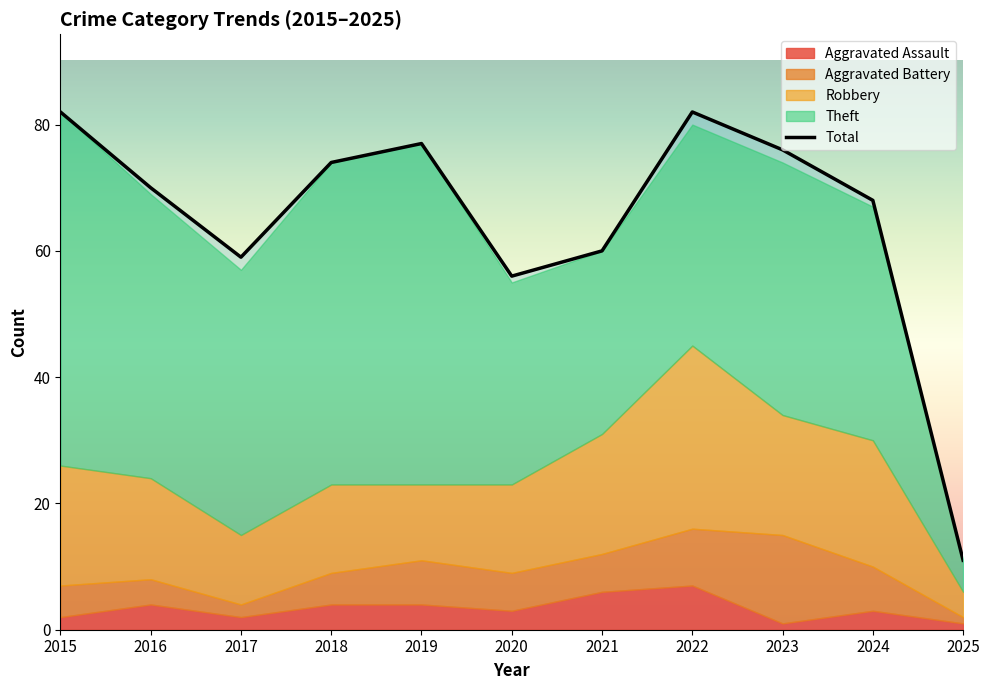

Reading left to right, extract all data points from this chart.

2015=82	2016=70	2017=59	2018=74	2019=77	2020=56	2021=60	2022=82	2023=76	2024=68	2025=11